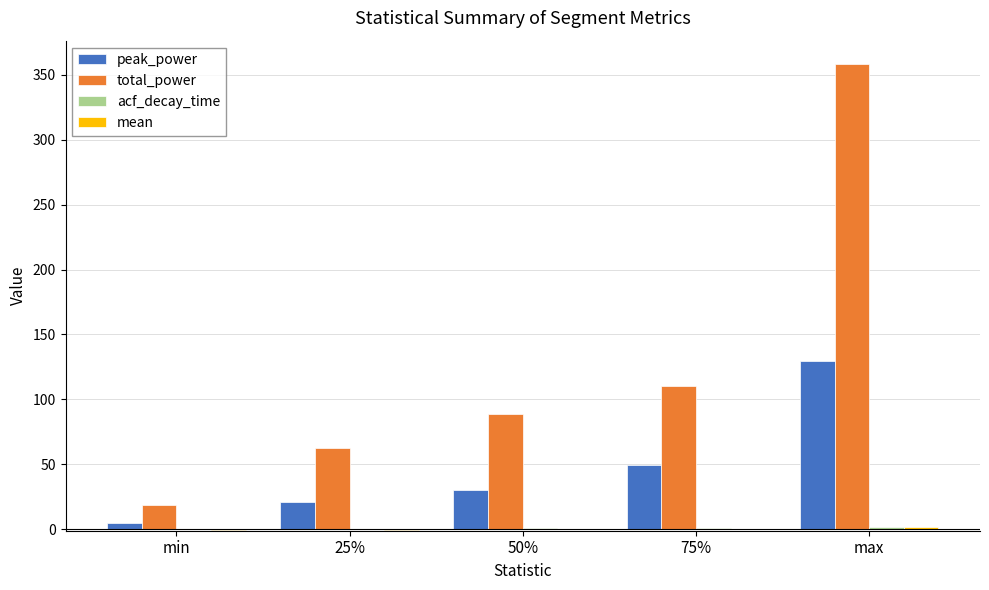

Which series changed the most between min and 25%?

total_power